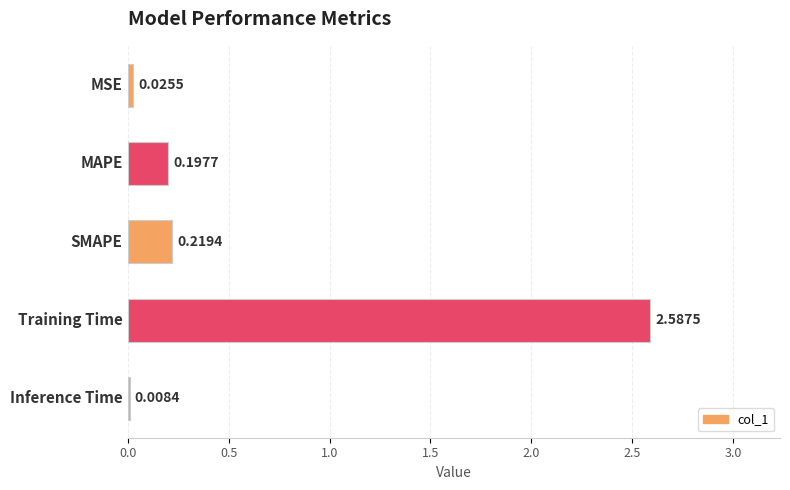

What is the sum of all values?

3.0